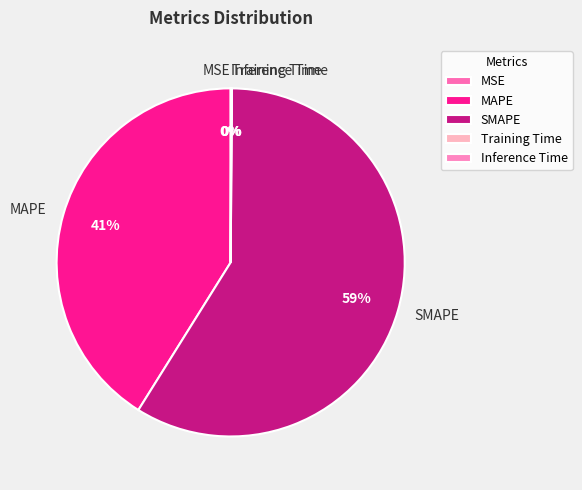

To the nearest percent, what is the difference between the largest and smallest slice percentages?

59%